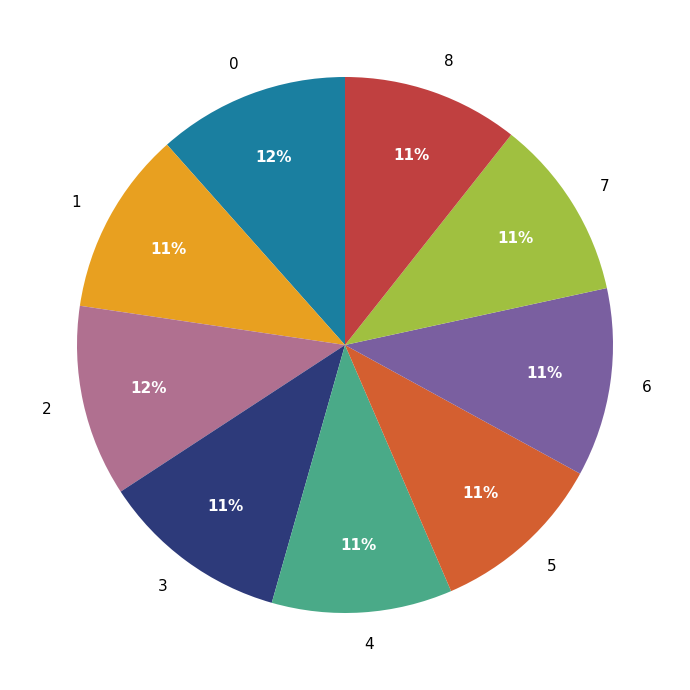

Combined, do 1 and 8 account for over 50%?

No